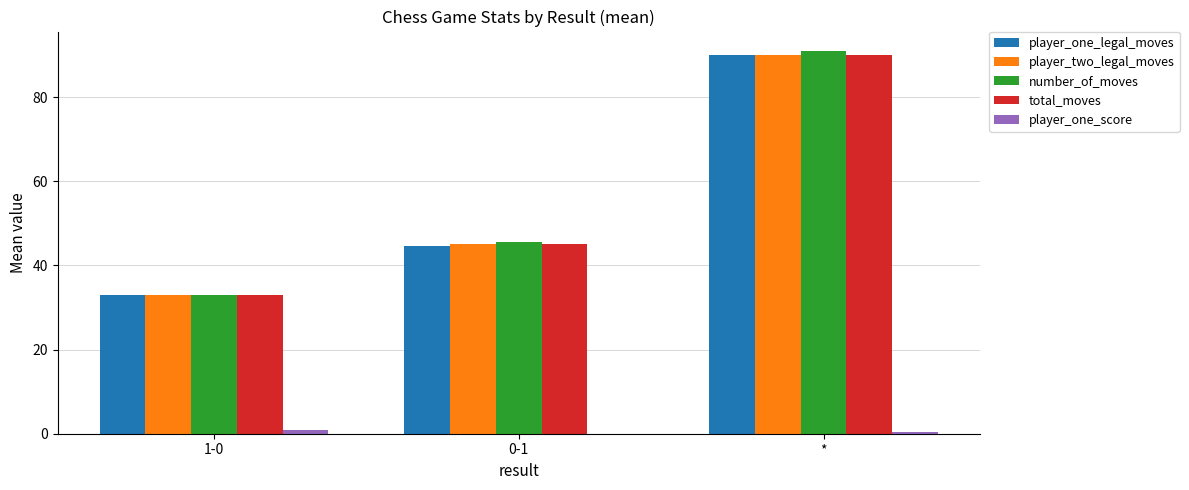

Where is player_two_legal_moves nearest to the value 61?

0-1